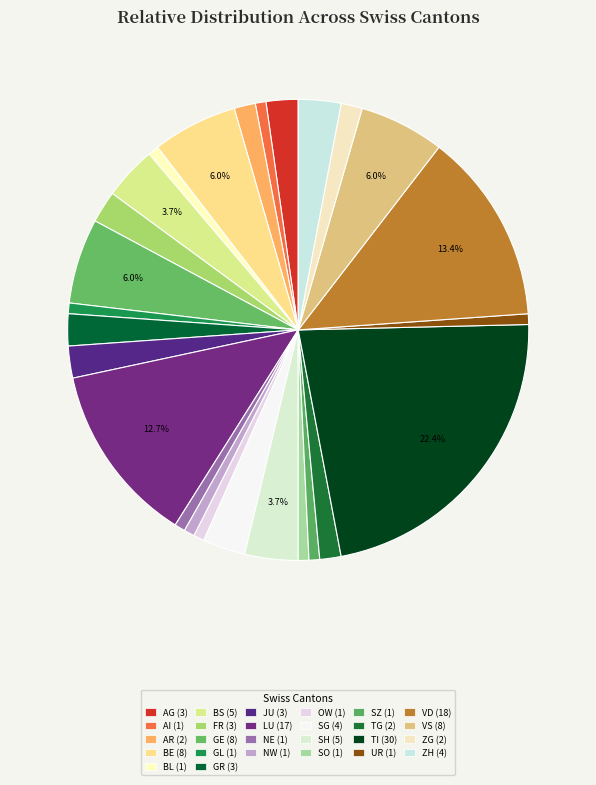

Combined, what portion of the pie is TI and VS?

28.4%